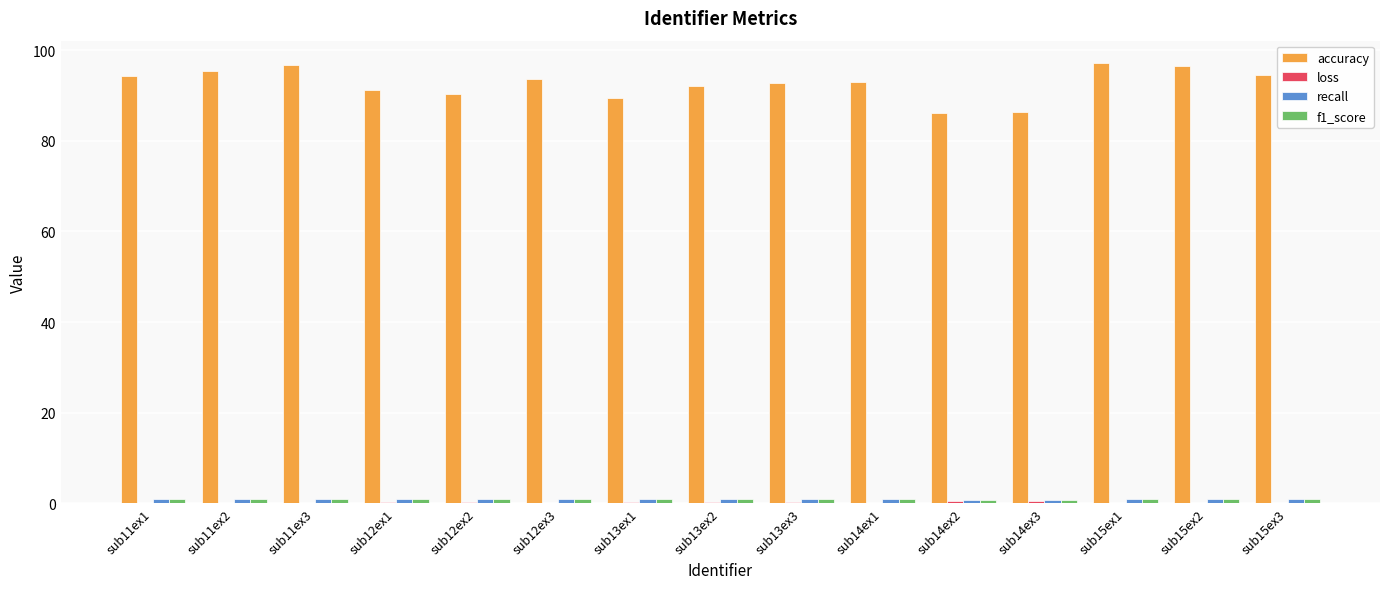

What is the maximum value shown in the chart?

97.2